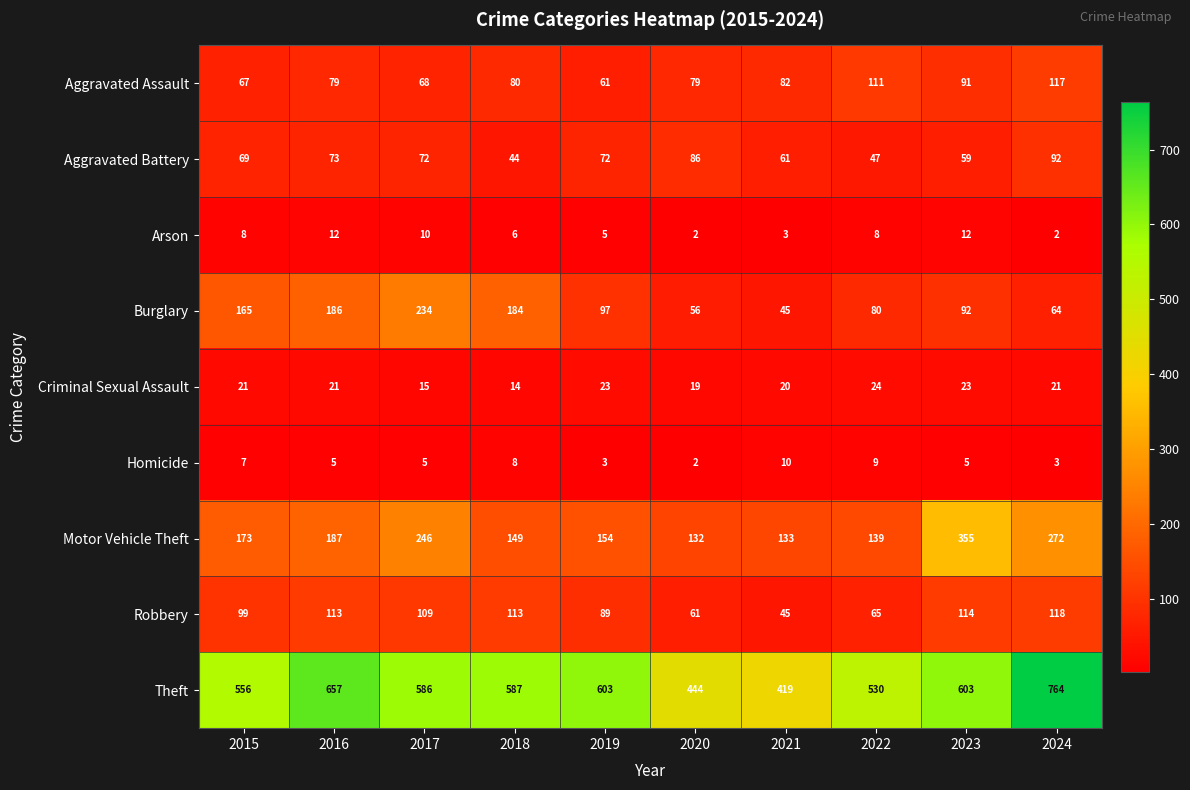

What is the smallest value displayed?

2